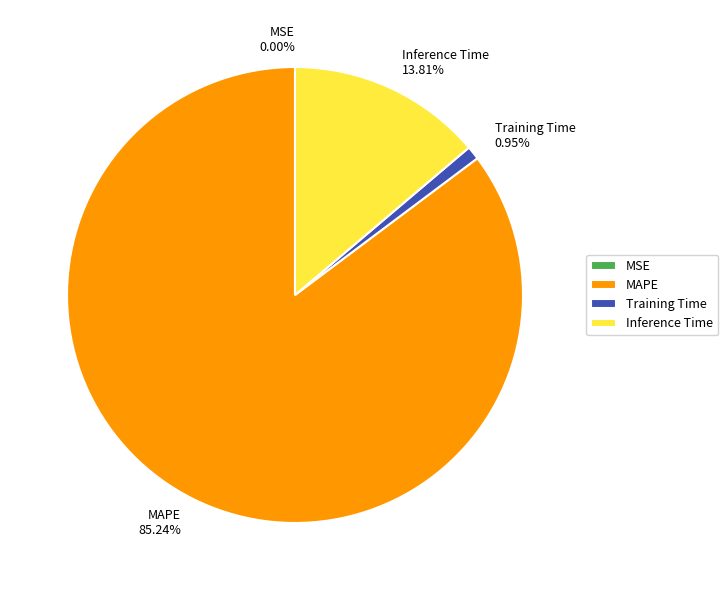

To the nearest percent, what is the difference between the Inference Time and MAPE slice percentages?

71%